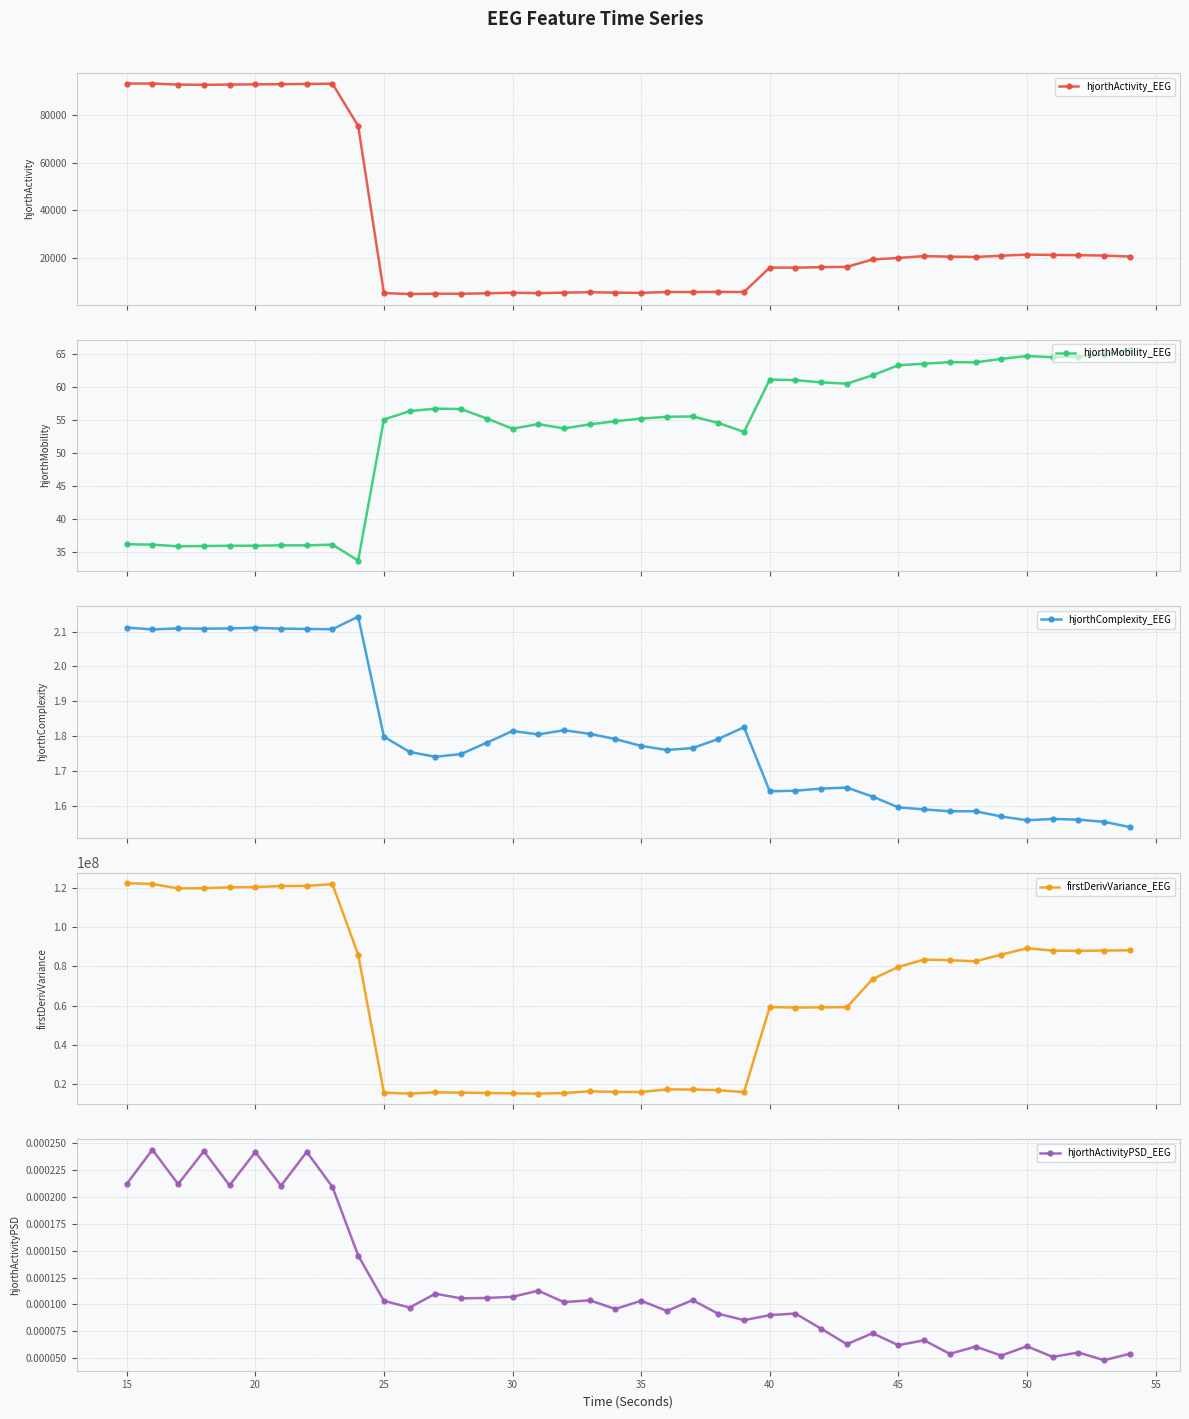

How many hjorthComplexity_EEG values are between 1 and 2?

30